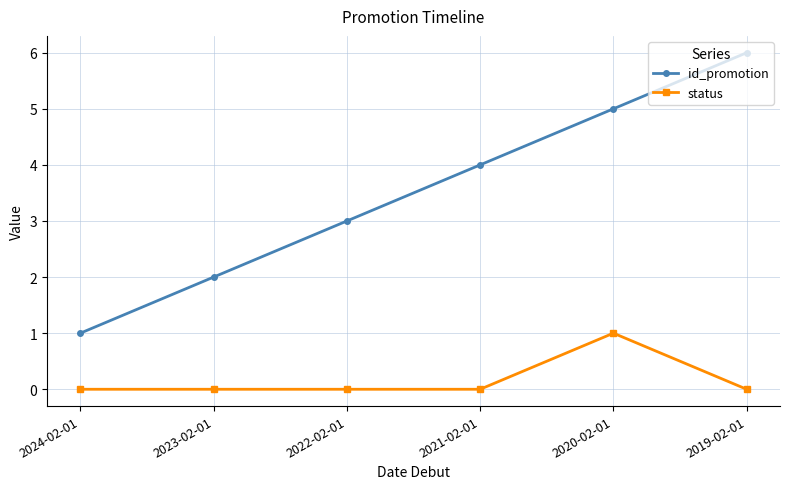

How many data points does each series have?

6